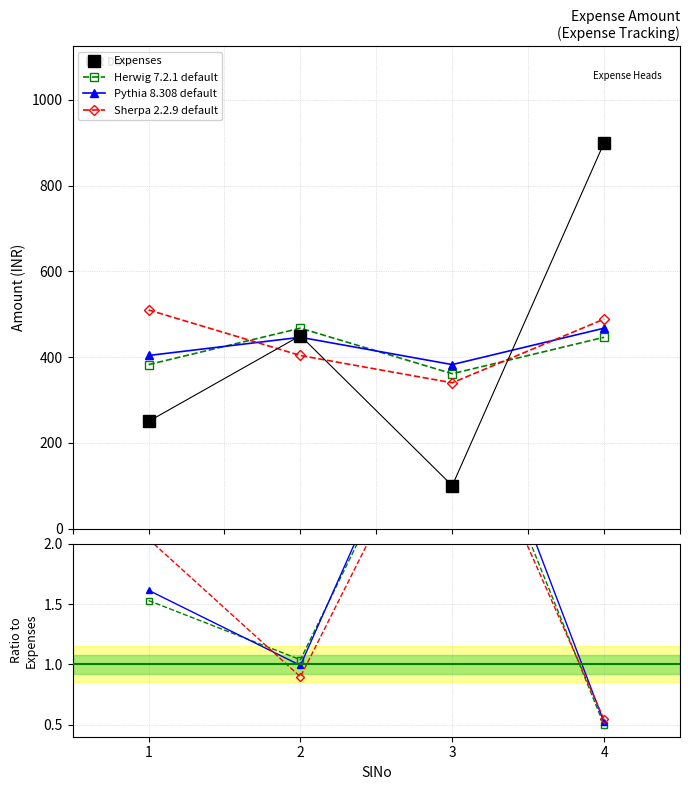

How many categories are shown in the chart?

4